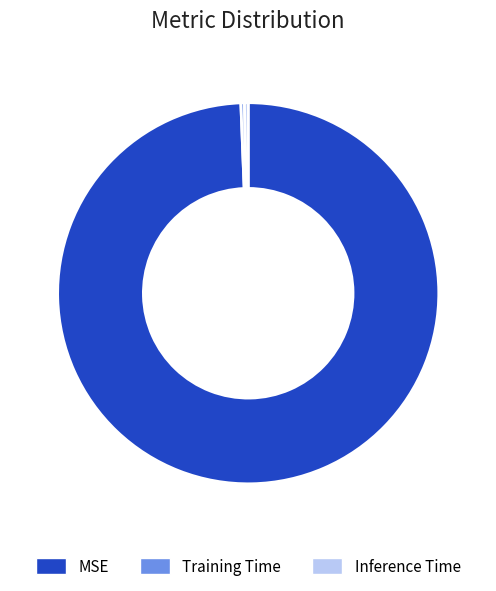

How many slices are in this pie chart?

3